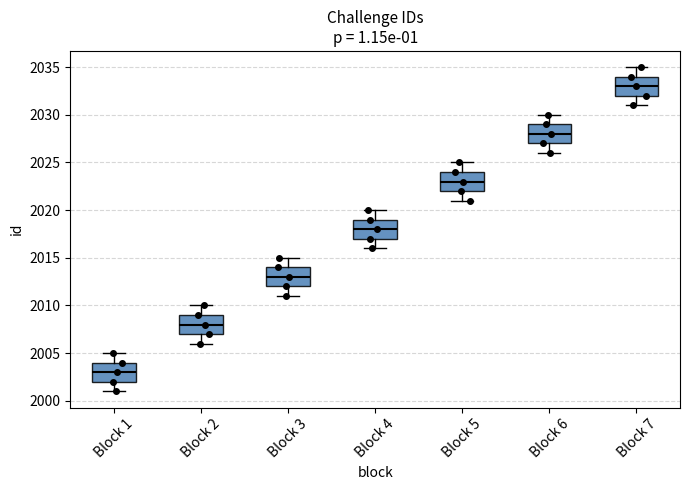

Reading left to right, read every box against the y-axis: the position of its median line, the range the box covers, and the ends of its whiskers. The values are not printed on the chart, so give them approximately, as read against the axis.

Block 1: median 2003, box 2002 to 2004, whiskers 2001 to 2005
Block 2: median 2008, box 2007 to 2009, whiskers 2006 to 2010
Block 3: median 2013, box 2012 to 2014, whiskers 2011 to 2015
Block 4: median 2018, box 2017 to 2019, whiskers 2016 to 2020
Block 5: median 2023, box 2022 to 2024, whiskers 2021 to 2025
Block 6: median 2028, box 2027 to 2029, whiskers 2026 to 2030
Block 7: median 2033, box 2032 to 2034, whiskers 2031 to 2035